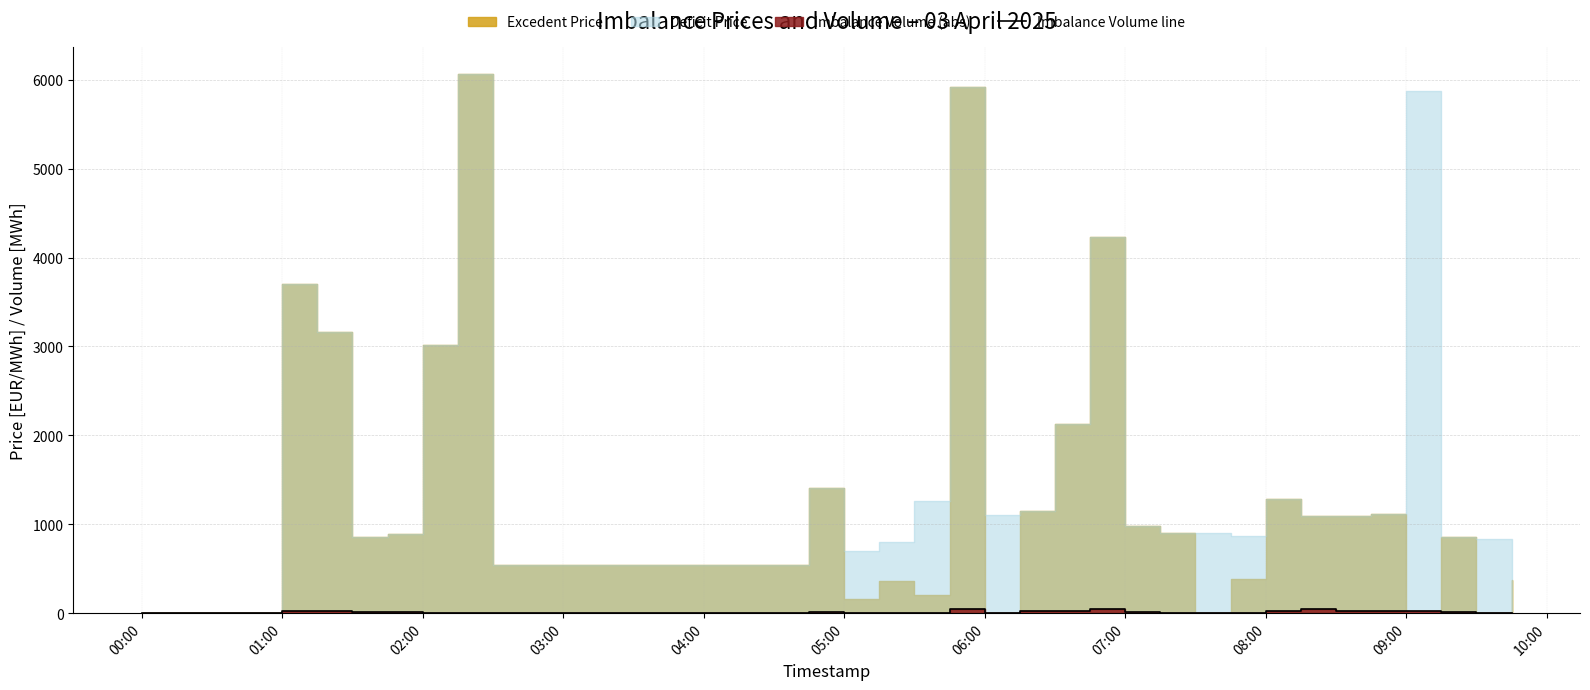

How many lines are shown in the chart?

1